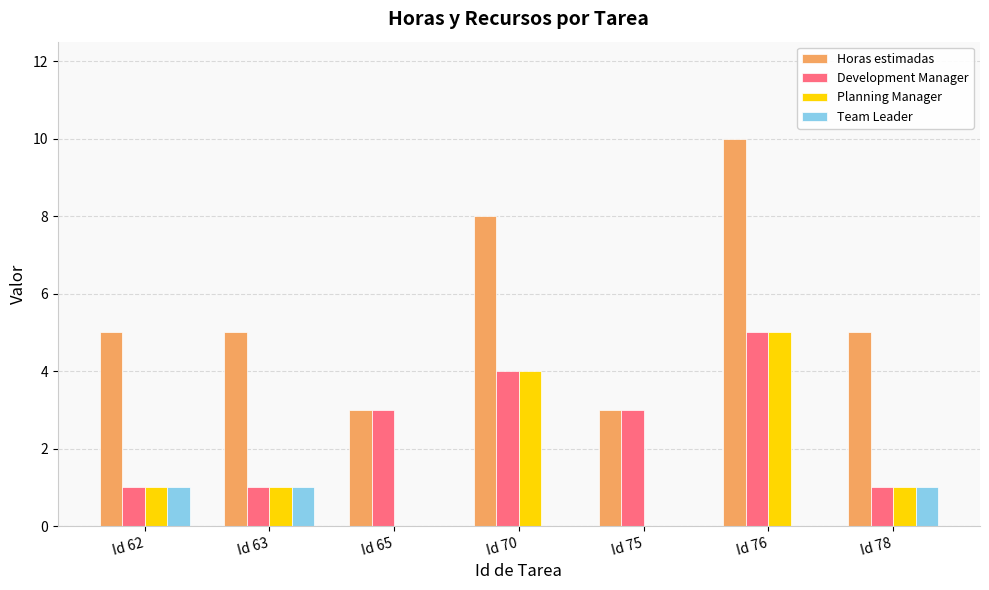

What is the sum of all Development Manager values?

18